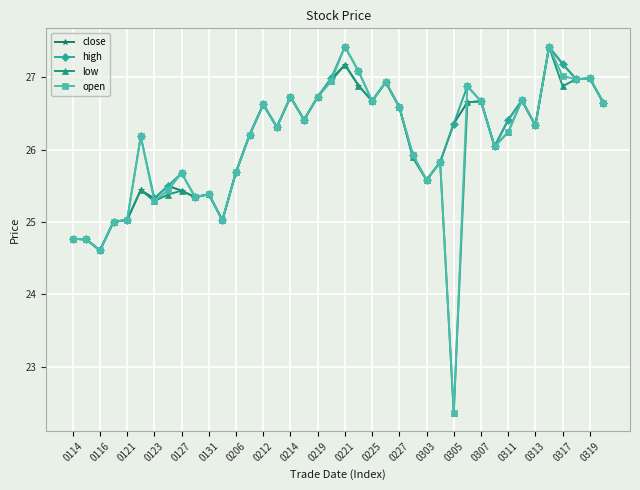

How many lines are shown in the chart?

4